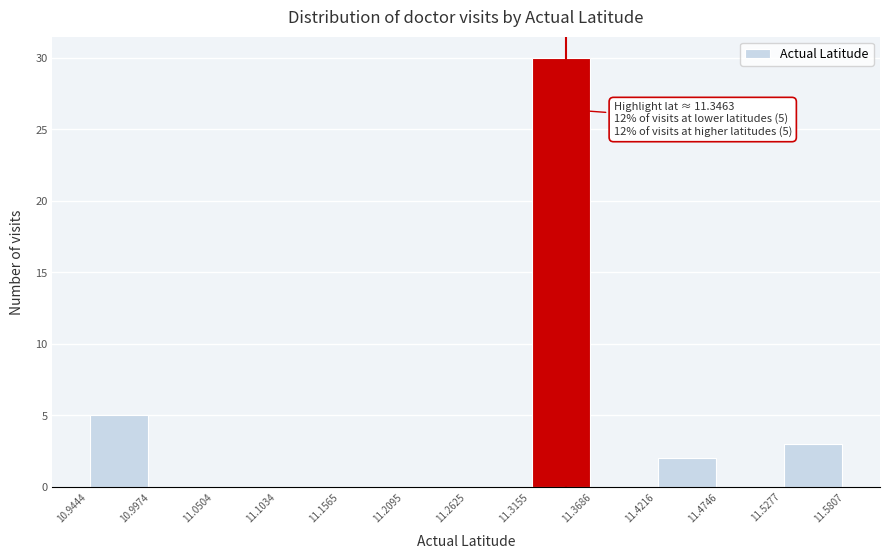

Over which range of the x-axis is the bar tallest?

11.3155 to 11.3686